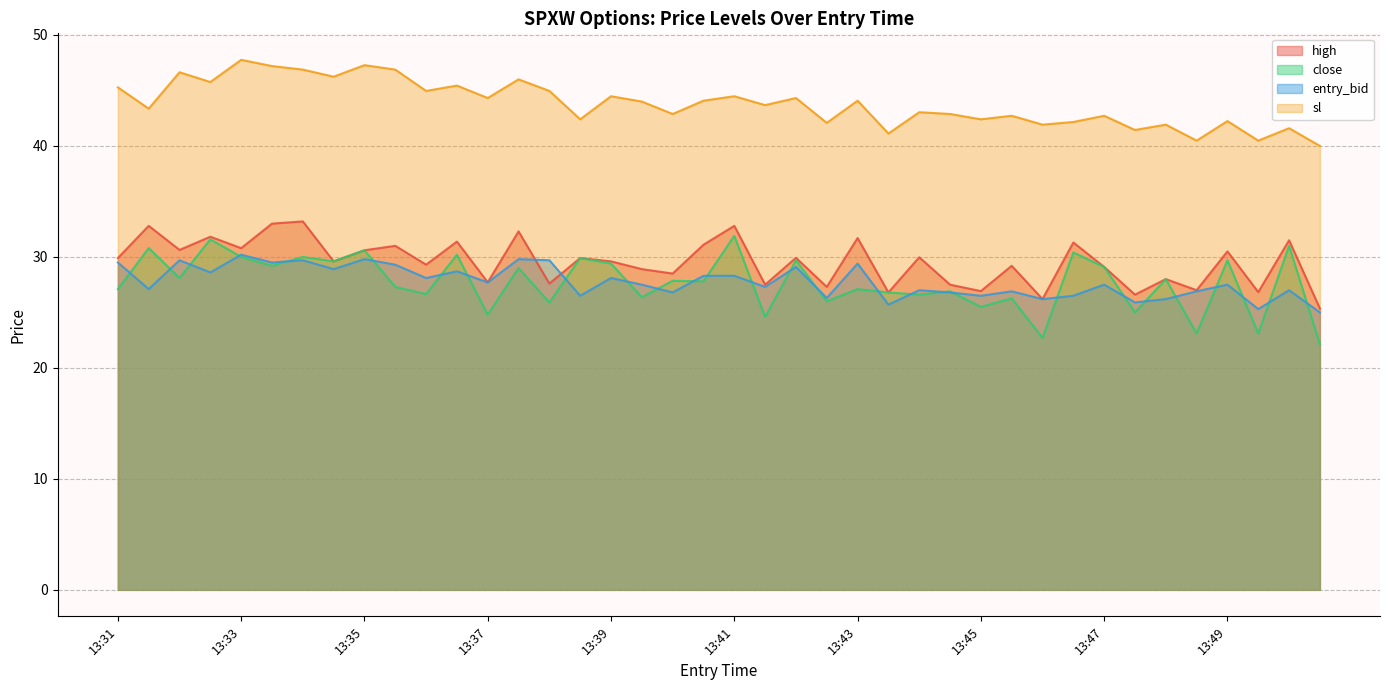

The value of entry_bid at 13:35 is 49.3. True or false?

False